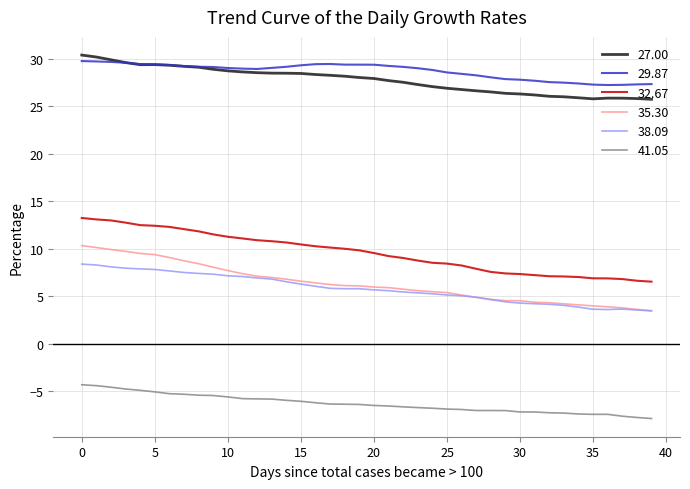

How many lines are shown in the chart?

6